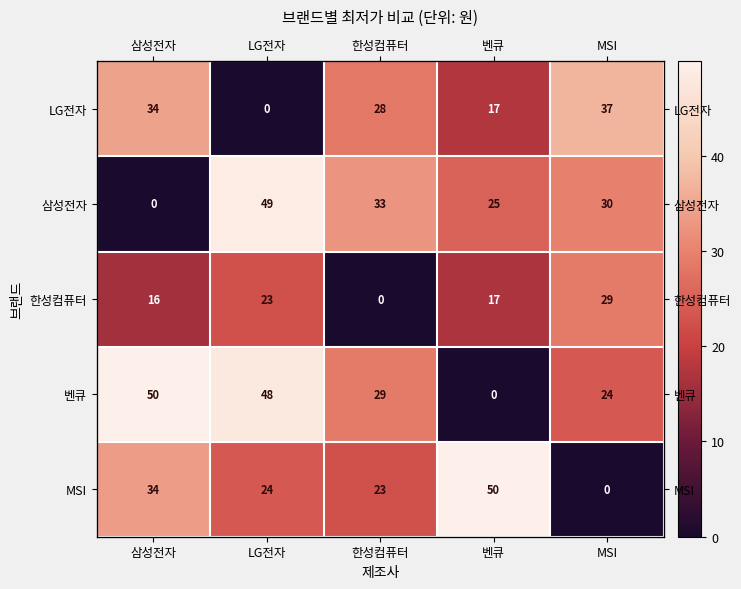

True or false: 벤큐 has a value of 47.8 at LG전자.

True